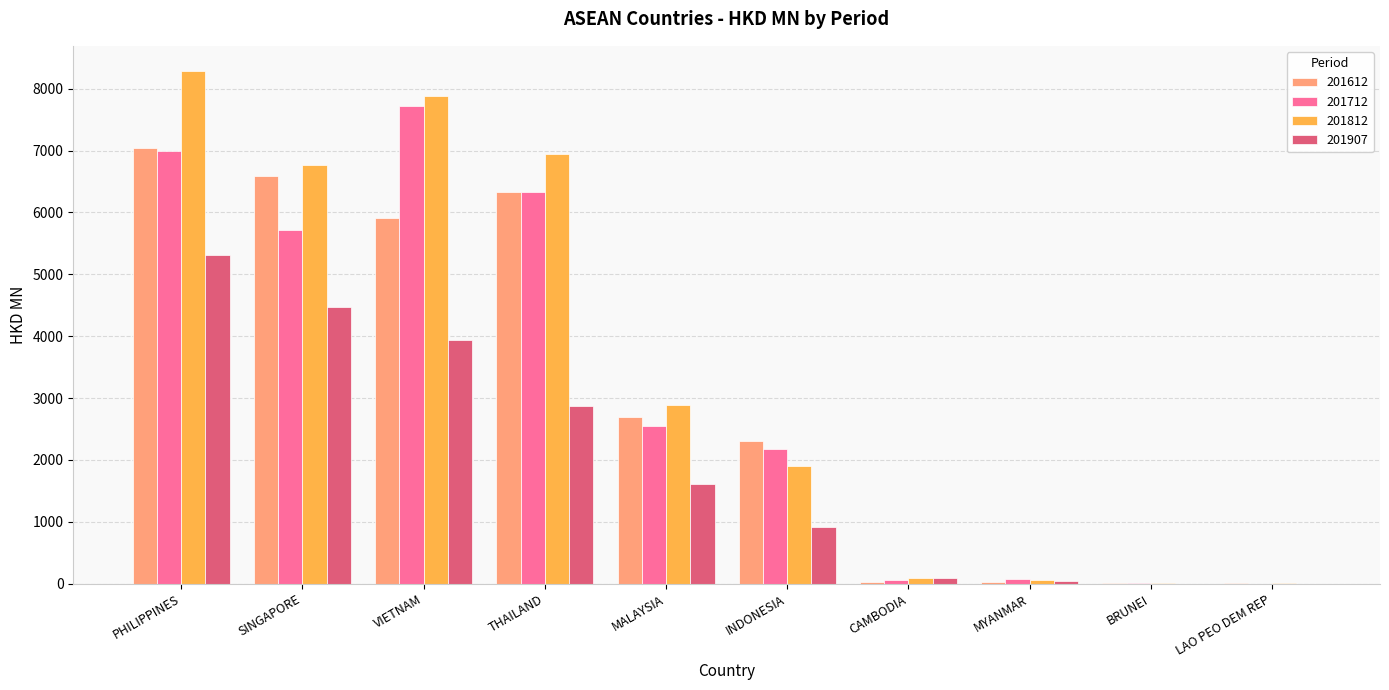

Between VIETNAM and BRUNEI, which series saw the biggest shift?

201812